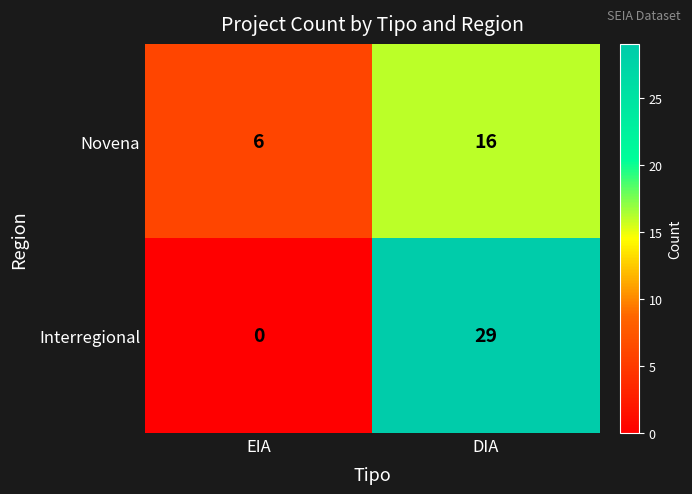

What is the spread (max minus min) of values at EIA?

6